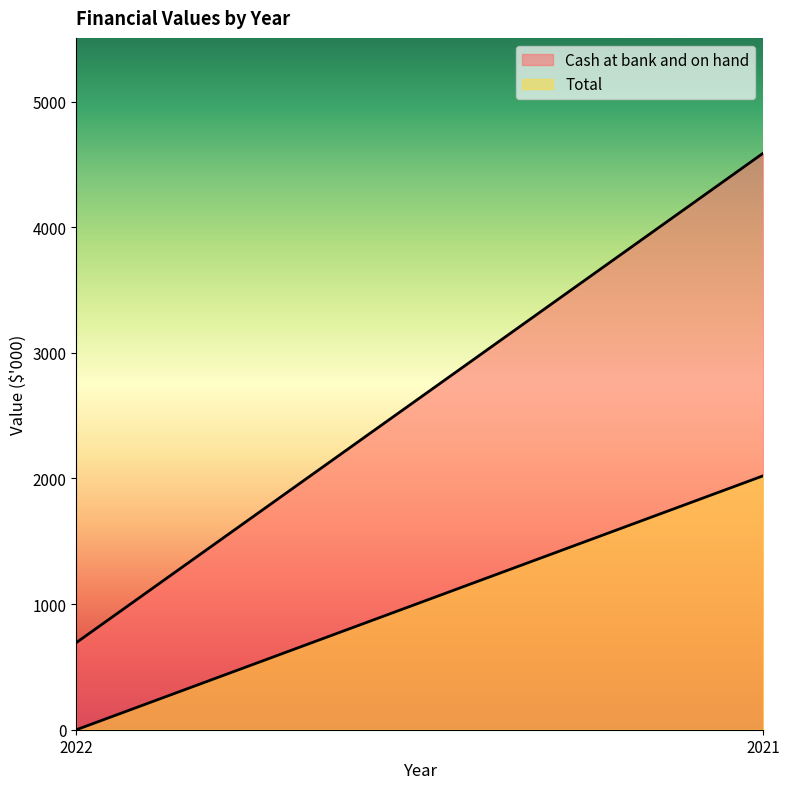

List the series in order of their peak value, lowest first.

Total, Cash at bank and on hand